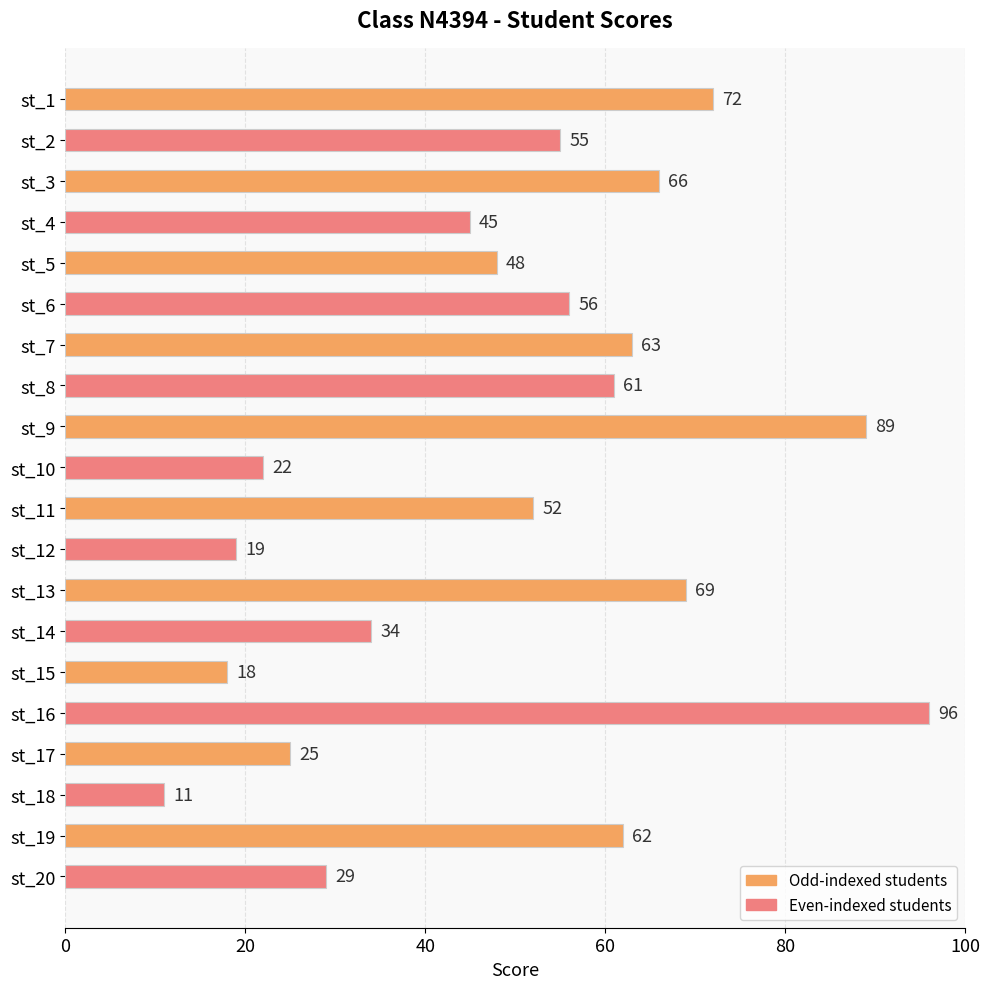

Rank the categories by value from lowest to highest.

st_18, st_15, st_12, st_10, st_17, st_20, st_14, st_4, st_5, st_11, st_2, st_6, st_8, st_19, st_7, st_3, st_13, st_1, st_9, st_16